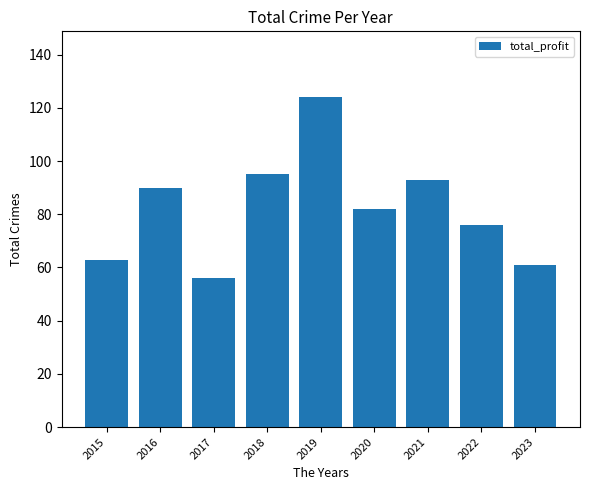

What is the average value?

82